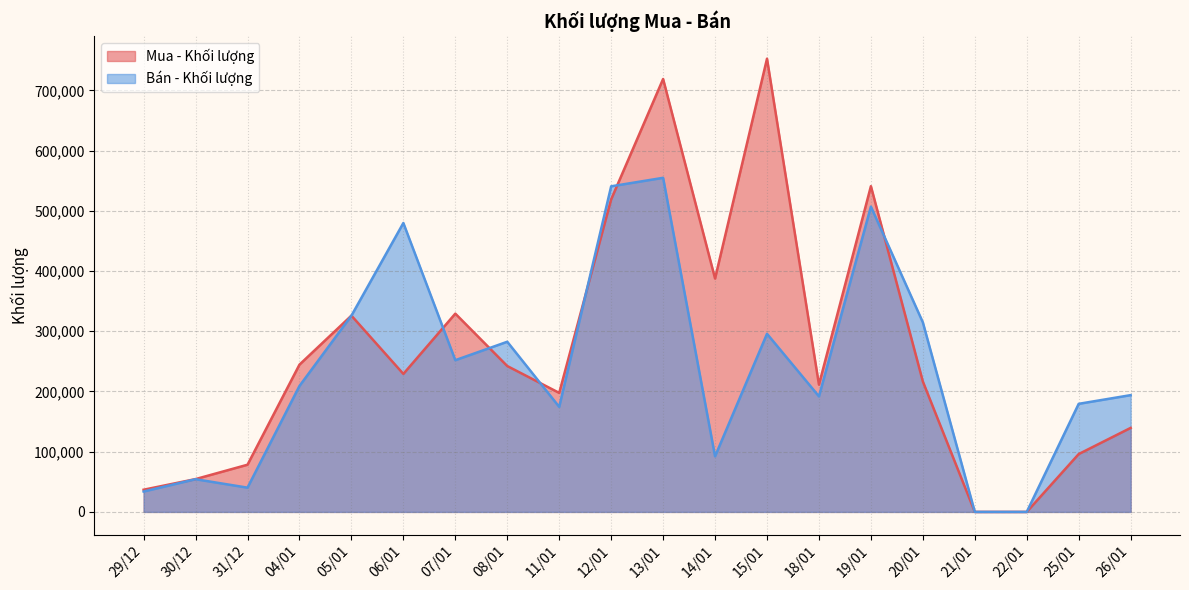

At which category is the sum across all series the highest?

13/01